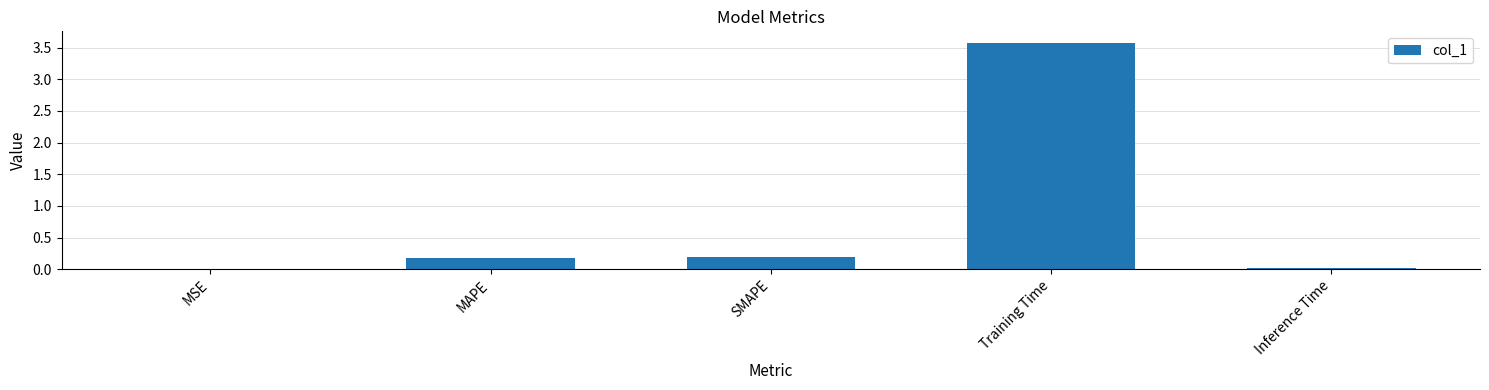

Read the value at Training Time.

3.6